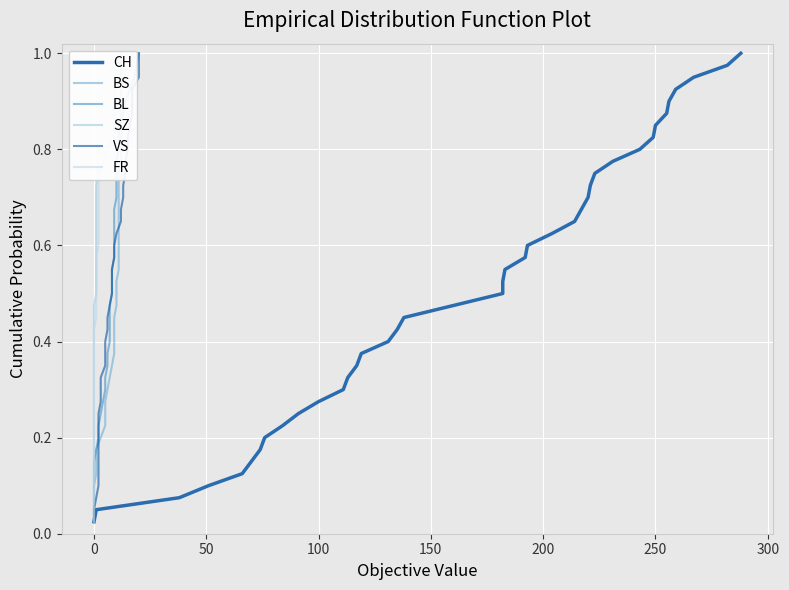

True or false: BS has more than 0 interior local peaks.

False